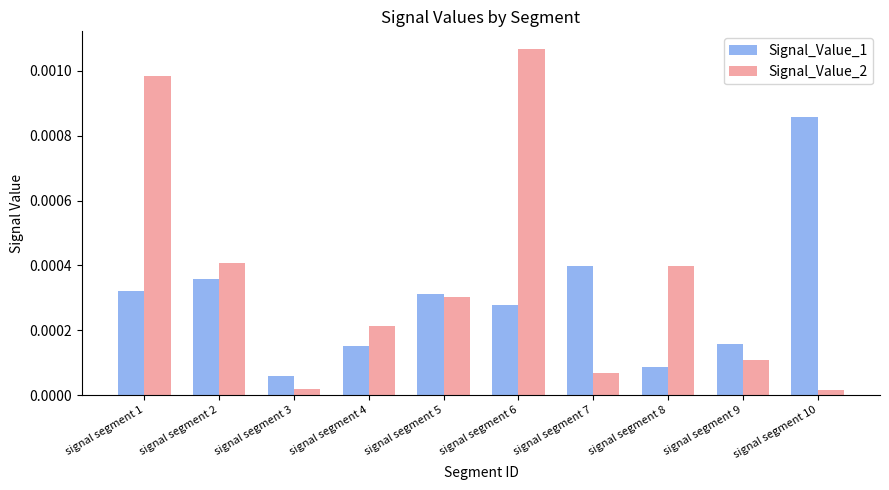

Which series has the largest total across all categories?

Signal_Value_2